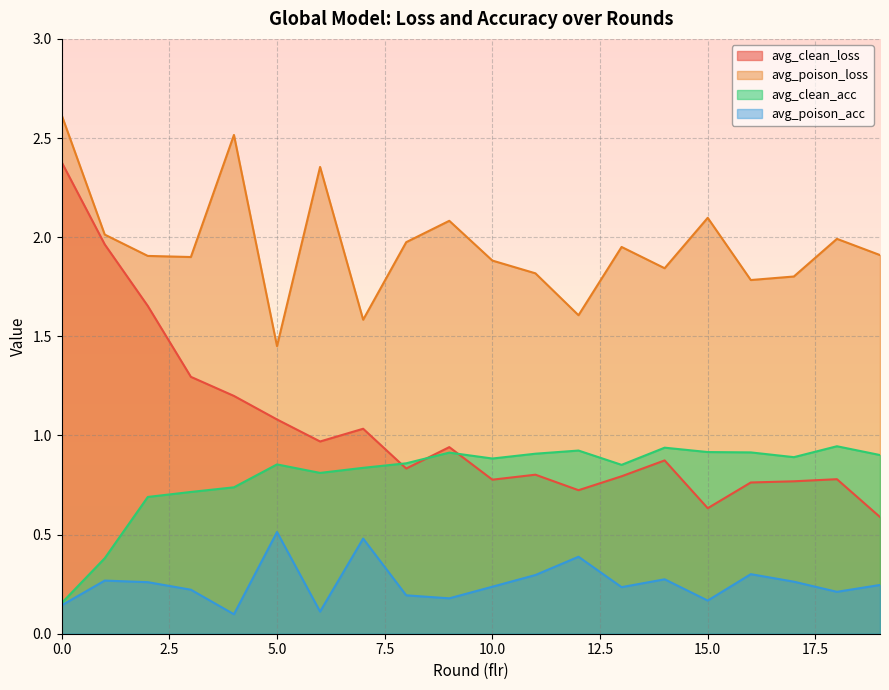

How many interior local peaks does the avg_clean_acc series have?

5